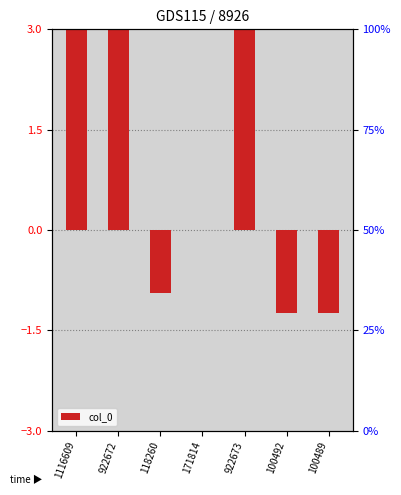

What is the change in value from 922672 to 171814?

-13.1